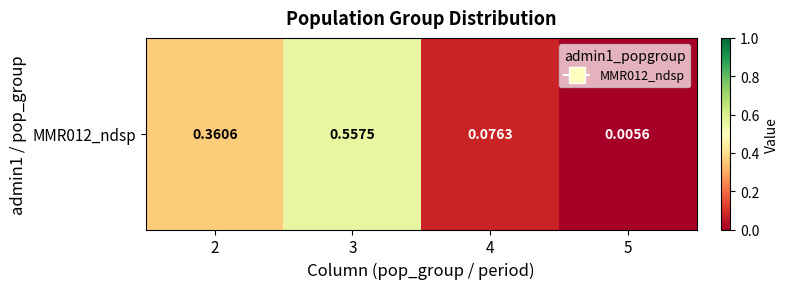

Rank the categories by value from lowest to highest.

5, 4, 2, 3